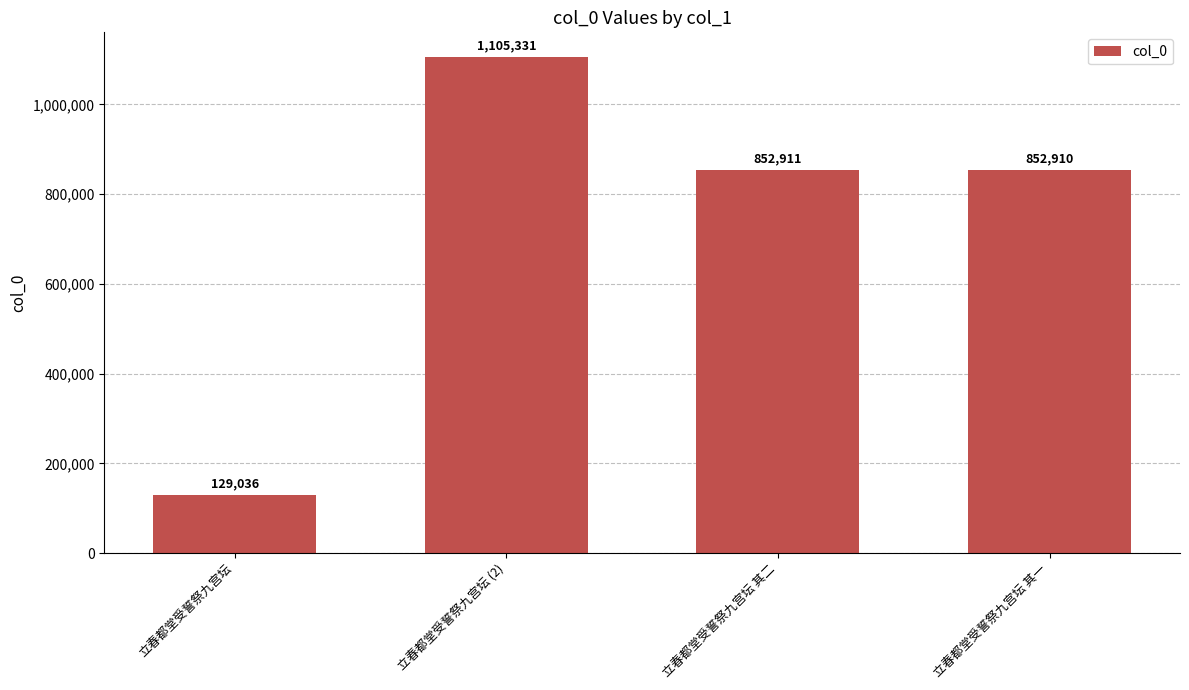

What is the label of the 4th bar from the left?

立春都堂受誓祭九宫坛 其一